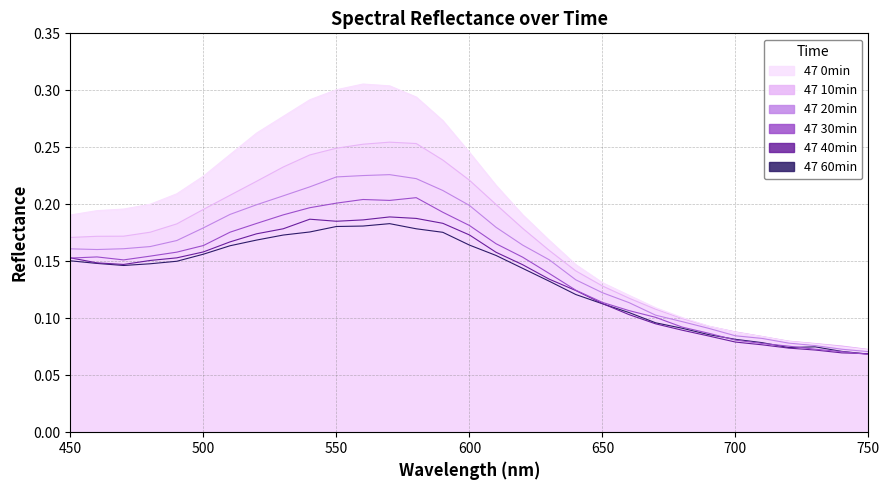

What is the value of the 47 0min point at the 26th from the left?

0.1